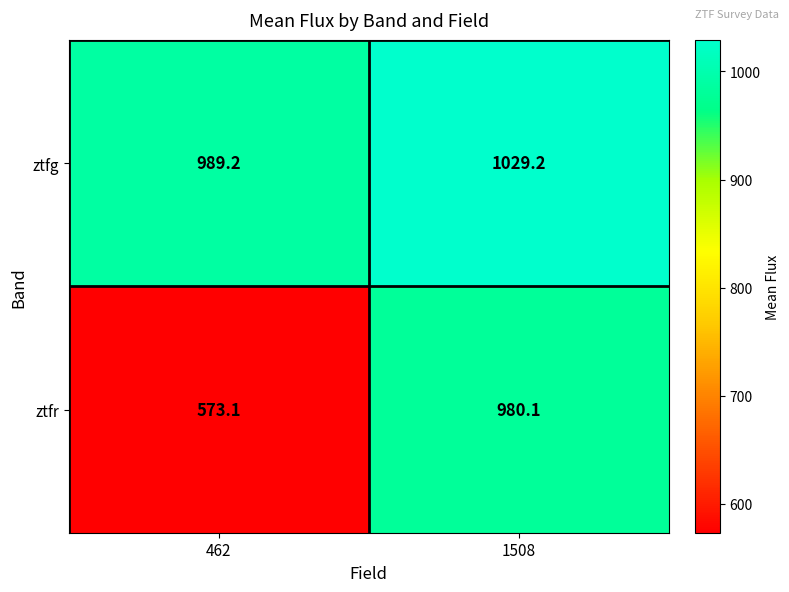

What is the total value across all series at 462?

1562.3